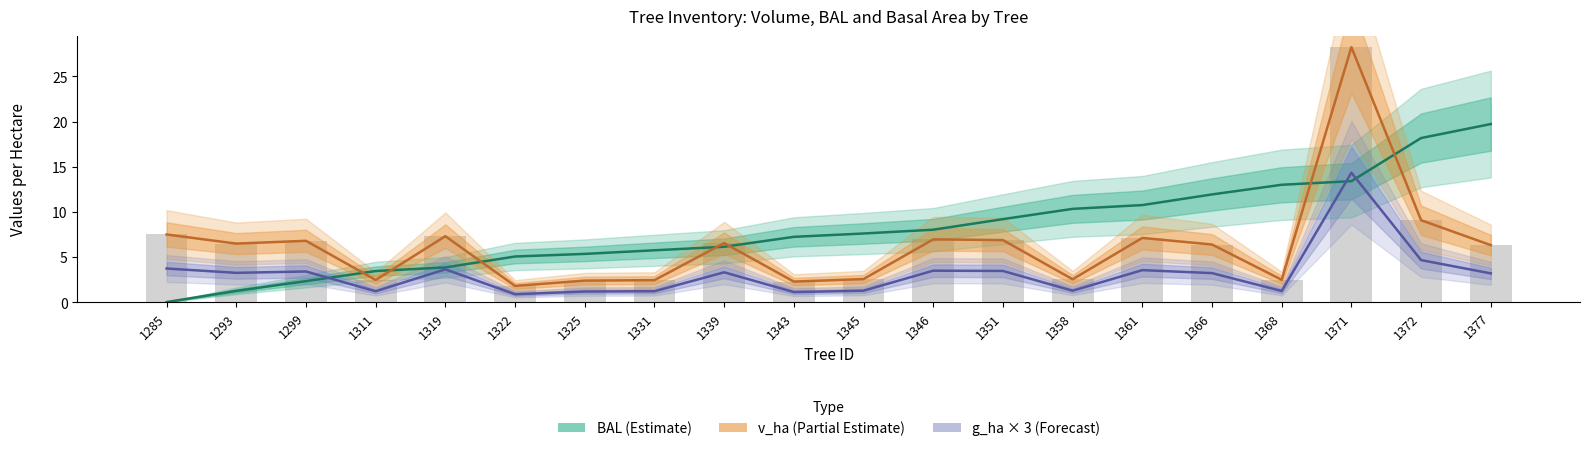

How many data points in v_ha are above 6?

12